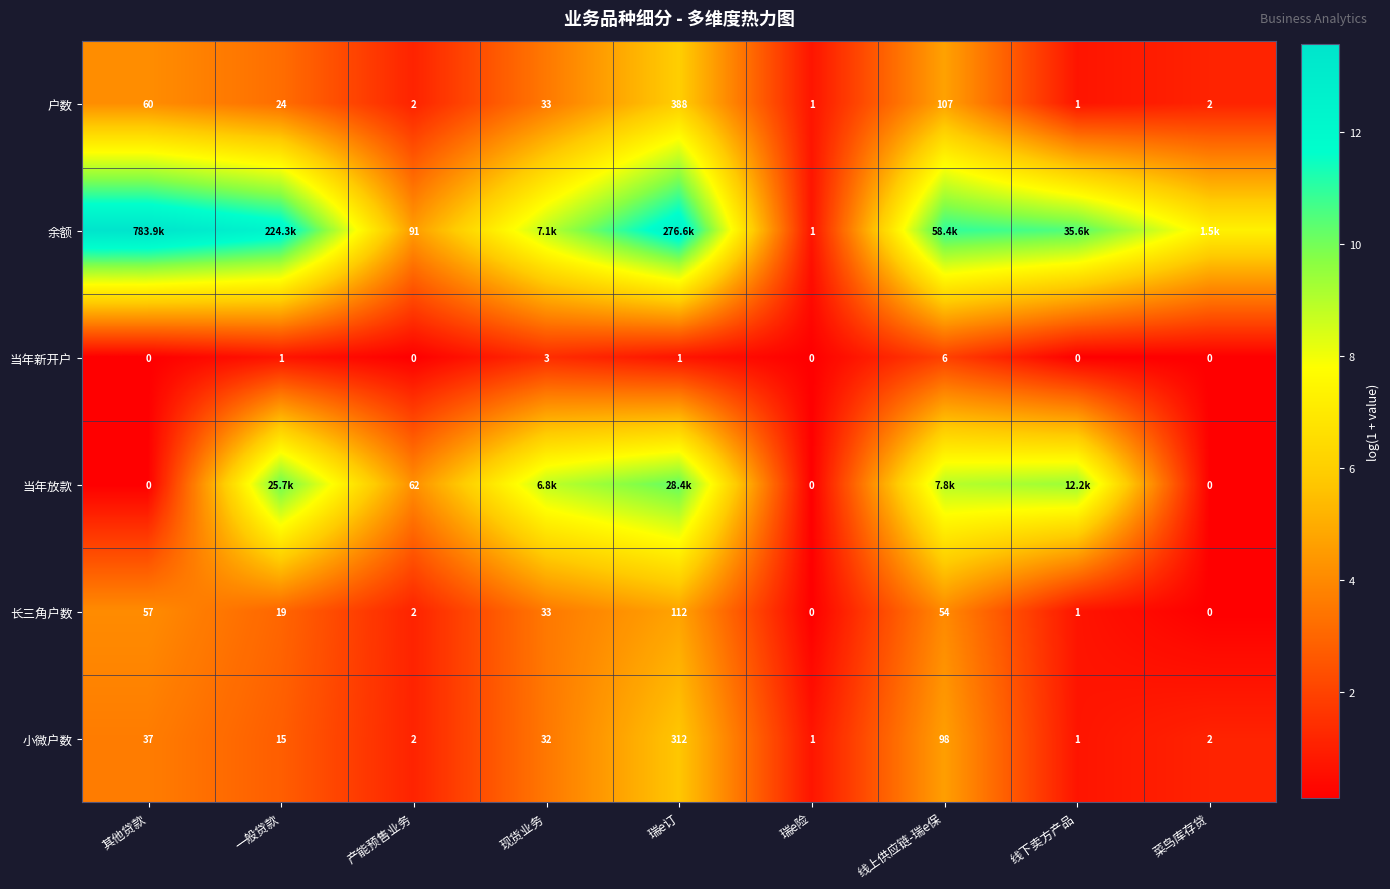

At which label does 户数 reach its peak?

瑞e订